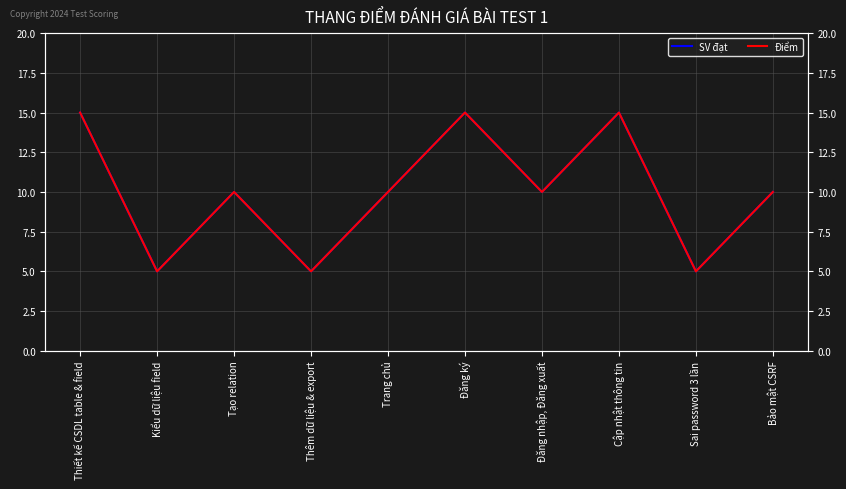

Which has a higher value, Tạo relation or Thiết kế CSDL table & field?

Thiết kế CSDL table & field